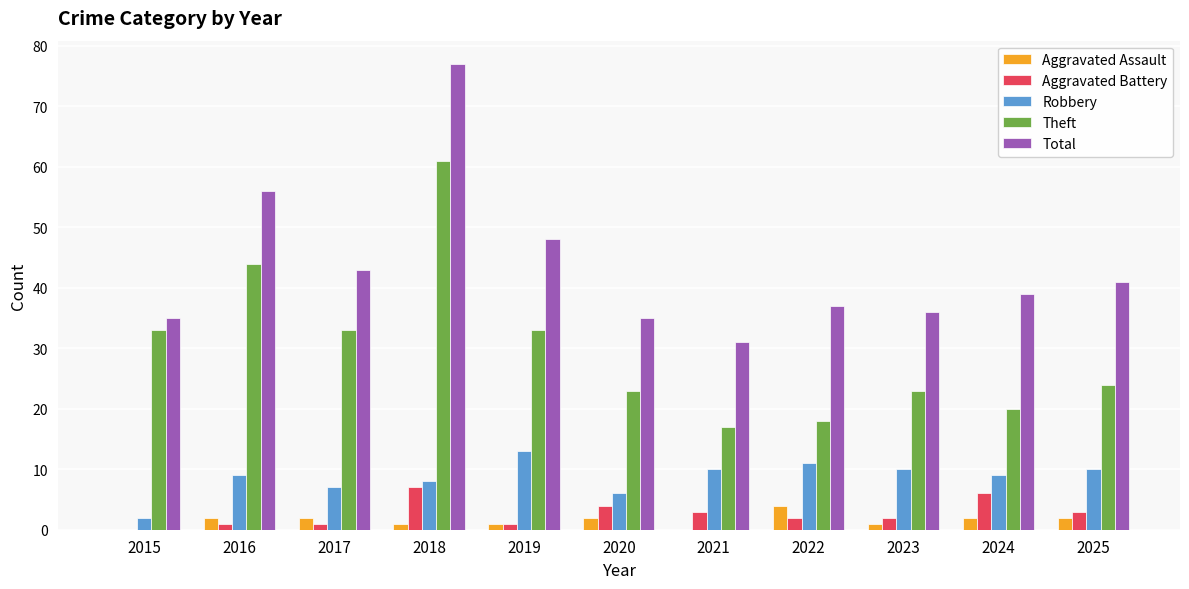

How many categories are shown in the chart?

11